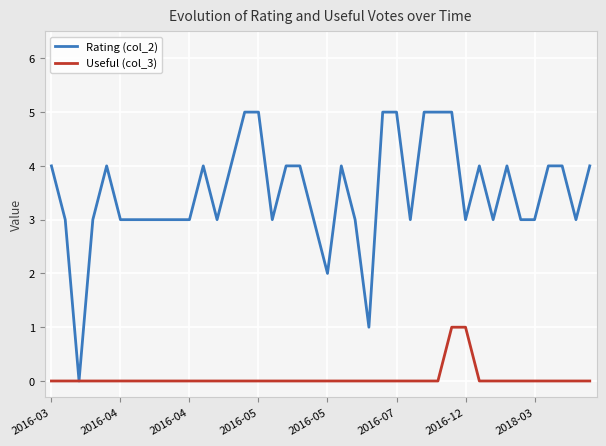

Which series has the widest spread of values?

Rating (col_2)